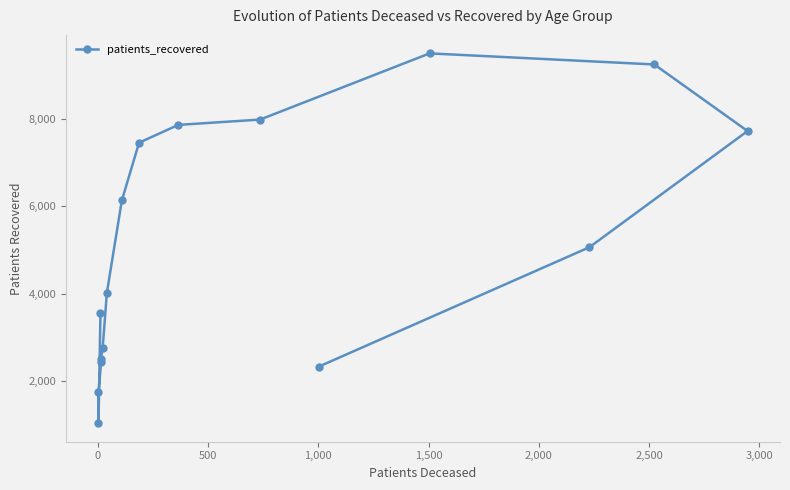

Is it true that the value at 2,500 is 6837?

False